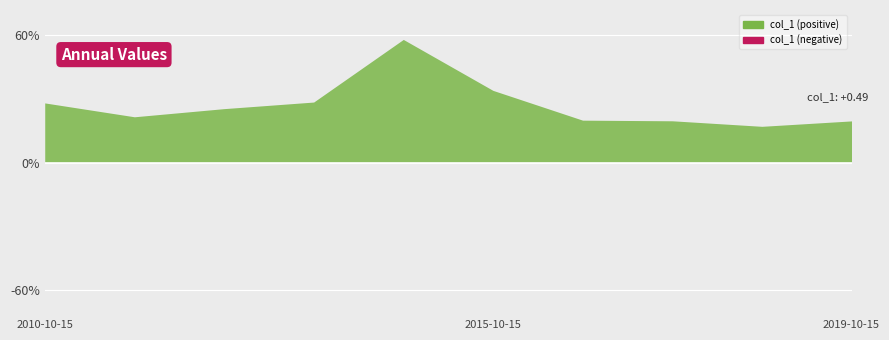

At which category does the chart reach its peak across all series?

2014-10-15